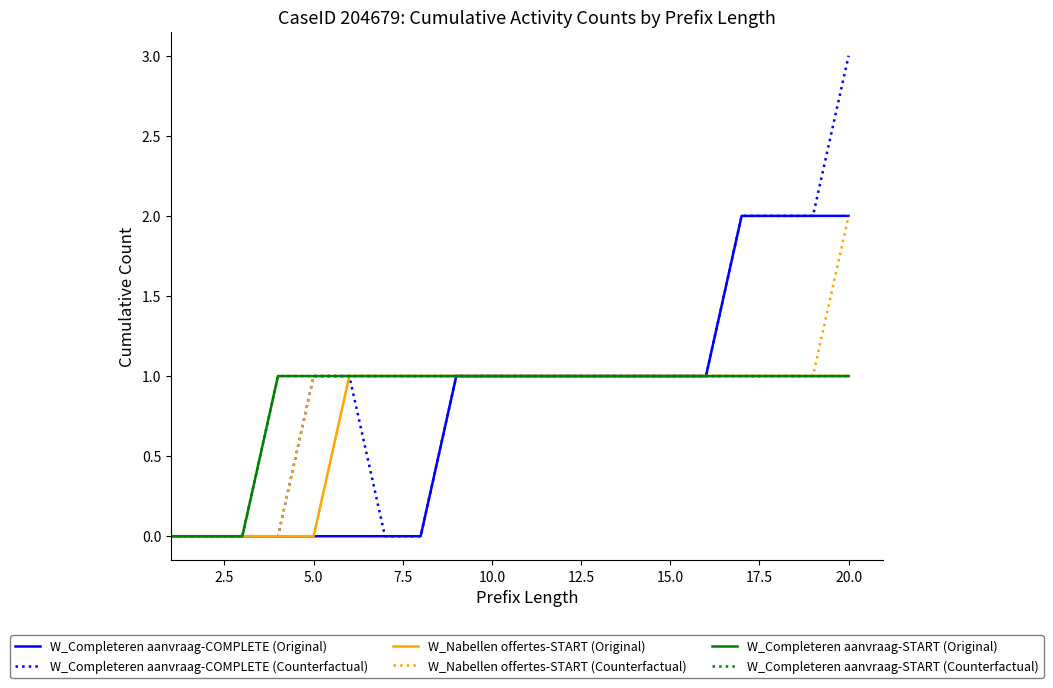

How many data points in W_Completeren aanvraag-START (Original) are less than 1?

3